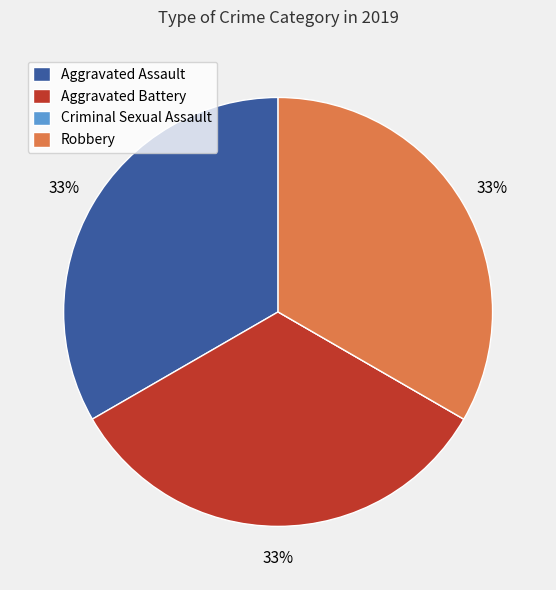

Do Aggravated Battery and Robbery together represent more than half of the pie?

Yes